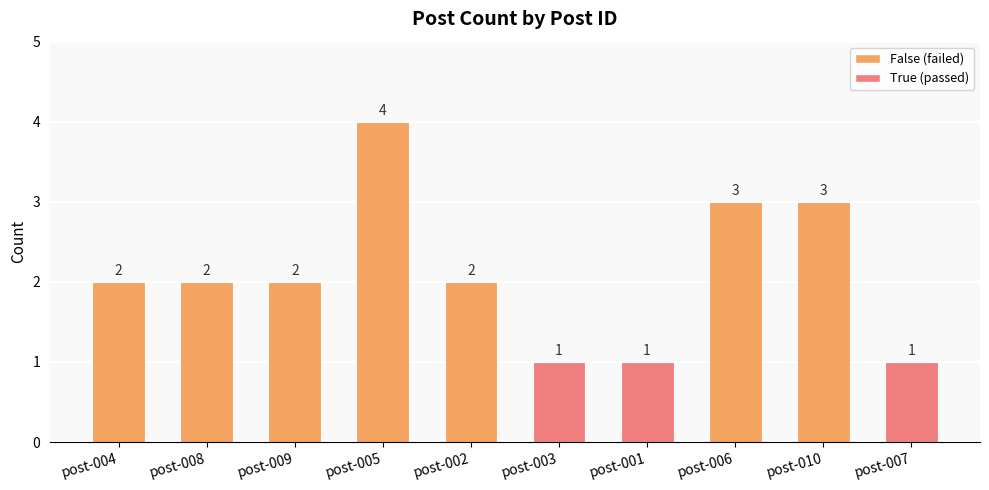

True or false: the data shows 2 at post-007.

False